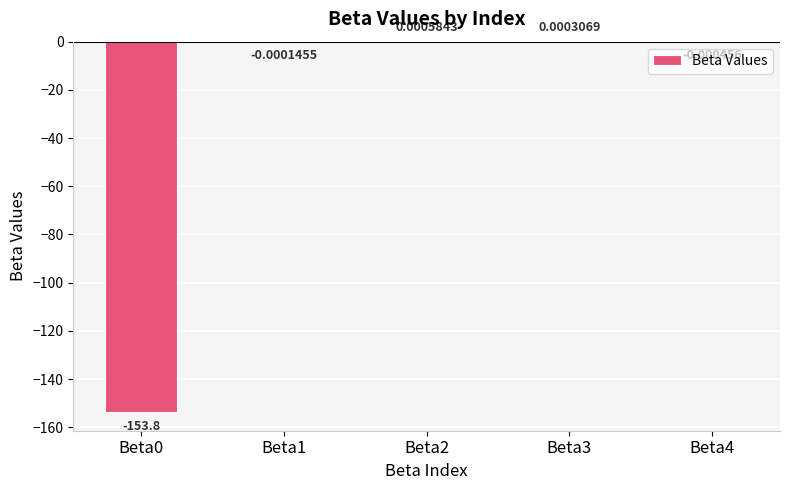

What is the change in value from Beta0 to Beta4?

+153.8